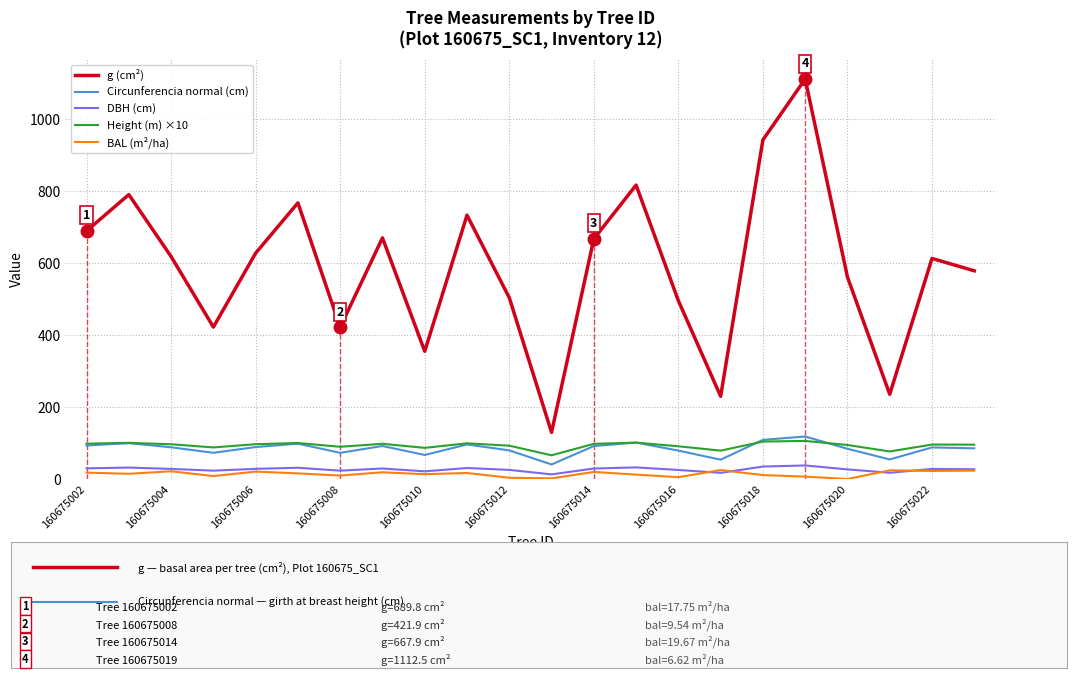

True or false: g (cm²) and Height (m) ×10 cross at least once.

False